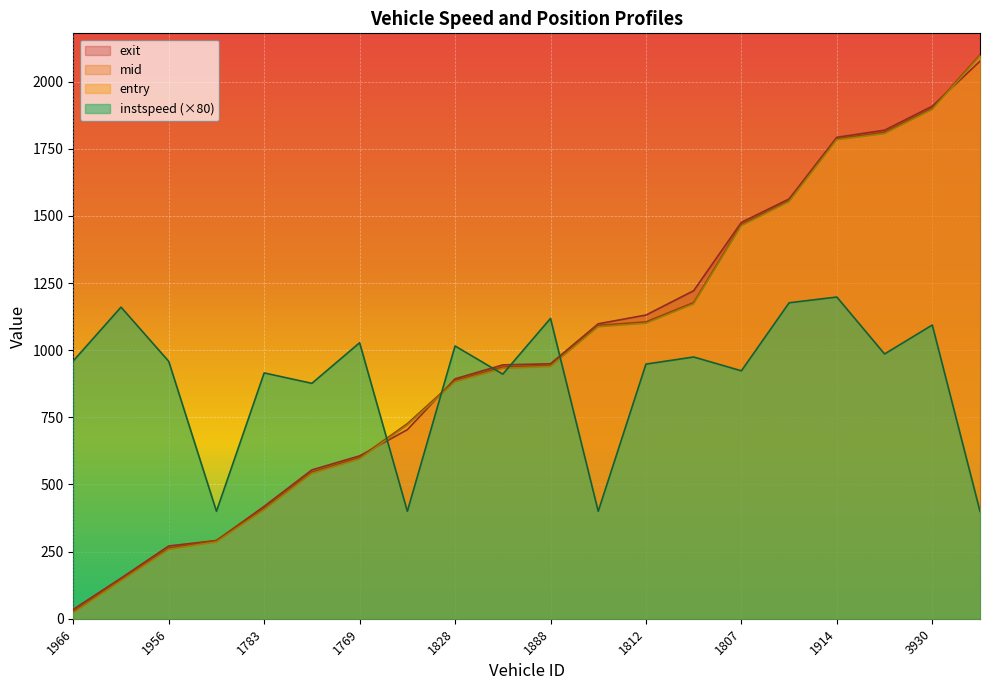

Reading right to left, extract all data points from this chart.

entry: 3766=2095.0	3930=1896.0	3842=1806.0	1914=1783.0	1746=1552.6	1807=1463.0	1855=1172.0	1812=1100.0	1926=1087.0	1888=939.0	1827=932.0	1828=882.0	1863=721.0	1769=595.0	1832=541.0	1783=406.0	1913=286.0	1956=258.0	1854=141.0	1966=22.0
mid: 3766=2099.3	3930=1900.6	3842=1811.0	1914=1787.3	1746=1556.3	1807=1468.2	1855=1177.2	1812=1105.2	1926=1092.3	1888=943.6	1827=937.4	1828=887.1	1863=726.2	1769=600.0	1832=546.4	1783=411.5	1913=291.3	1956=263.2	1854=145.5	1966=27.3
exit: 3766=2075.8	3930=1908.3	3842=1818.9	1914=1792.6	1746=1563.0	1807=1475.8	1855=1221.3	1812=1130.7	1926=1098.1	1888=949.4	1827=945.1	1828=893.2	1863=703.8	1769=606.4	1832=554.2	1783=418.6	1913=291.2	1956=270.9	1854=151.0	1966=35.0
instspeed: 3766=400.0	3930=1093.6	3842=985.8	1914=1197.8	1746=1176.4	1807=923.0	1855=974.6	1812=948.0	1926=400.0	1888=1118.2	1827=910.7	1828=1015.6	1863=400.0	1769=1027.6	1832=876.5	1783=915.2	1913=400.0	1956=958.3	1854=1160.2	1966=959.9